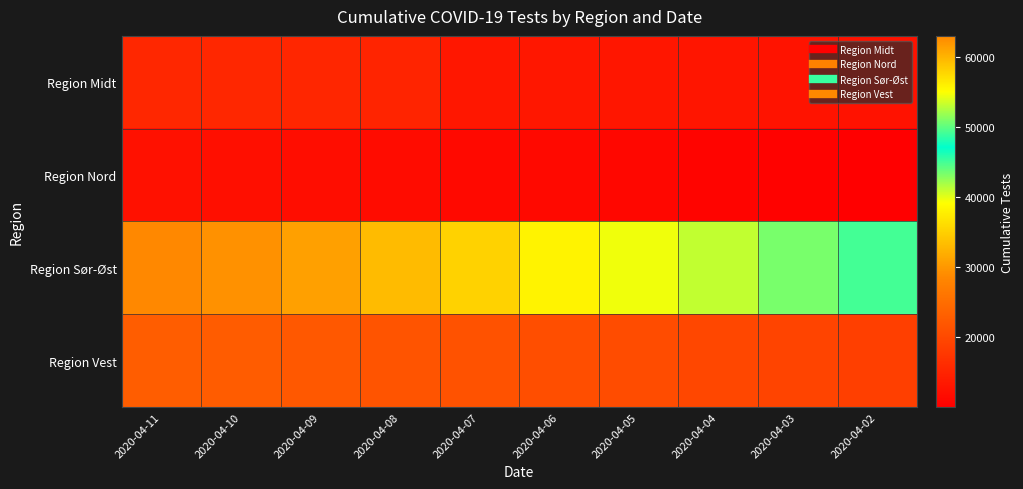

What is the difference between the highest and lowest values at 2020-04-02?

39191